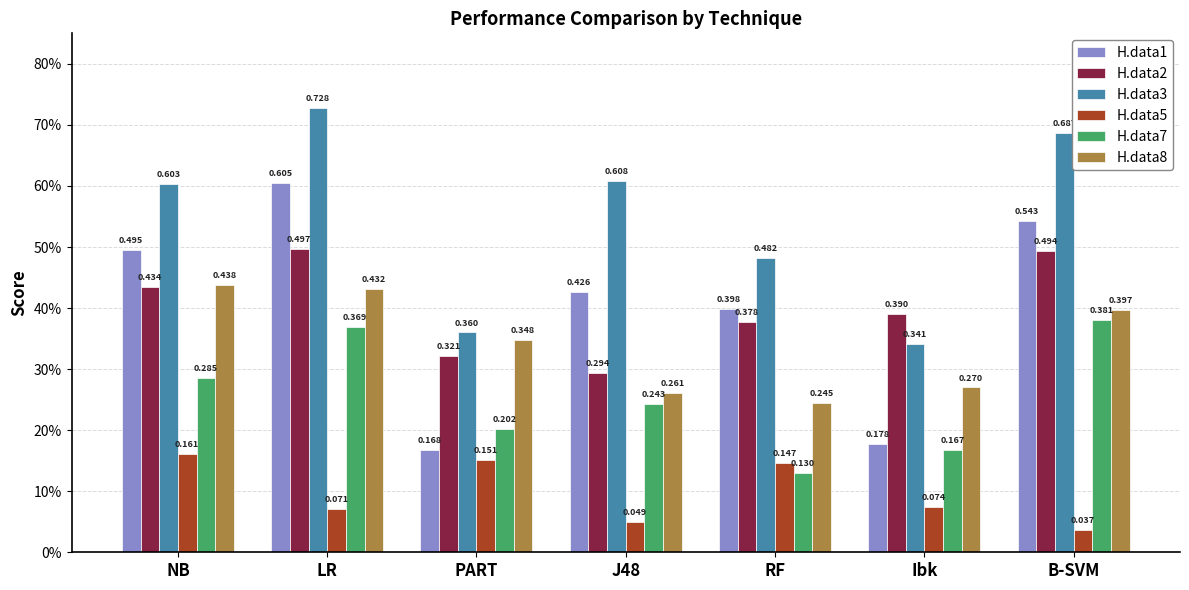

The value of H.data2 at RF is 0.5. True or false?

False